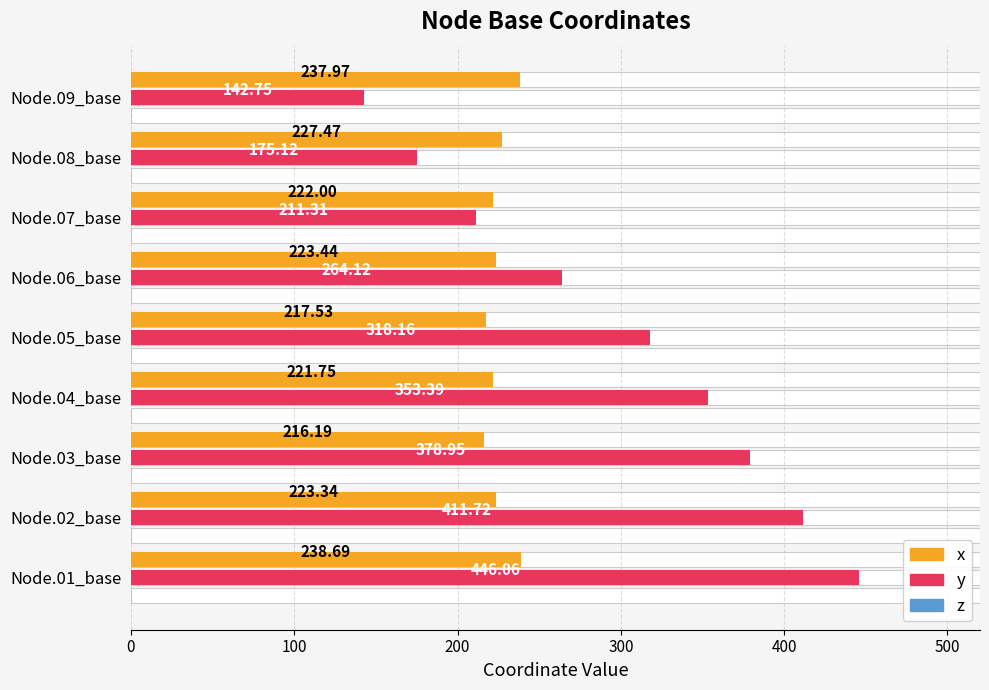

What is the approximate value of y at Node.01_base?

446.1